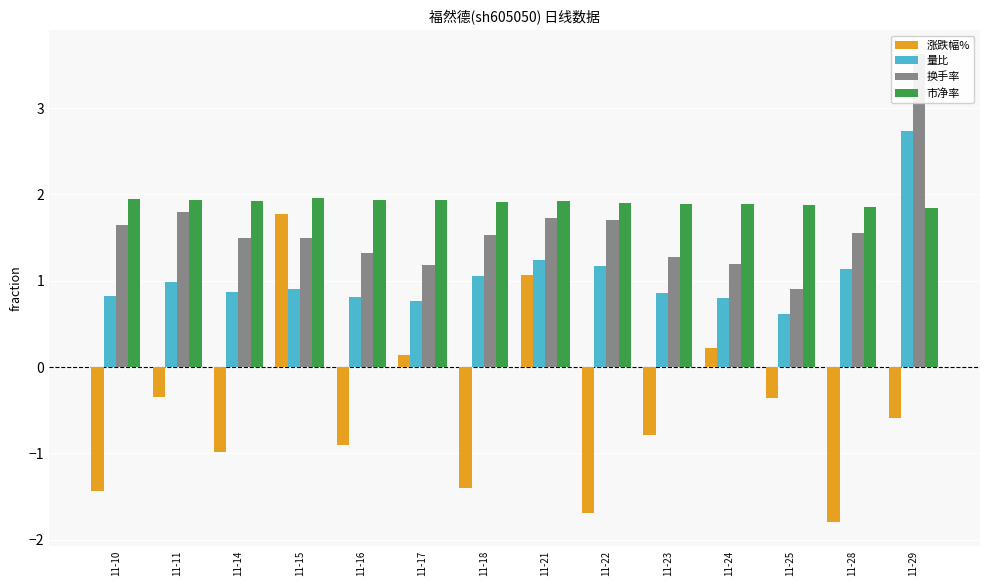

How many categories are shown in the chart?

14